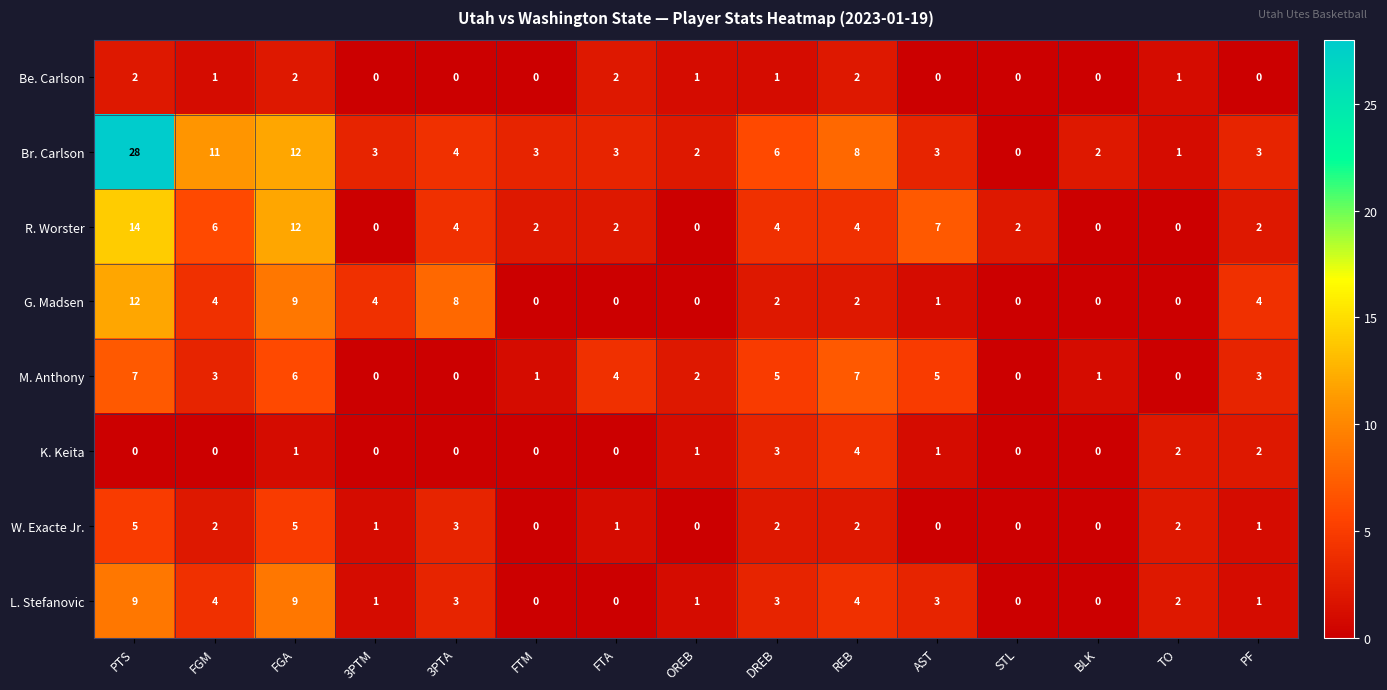

Which series has the widest spread of values?

Br. Carlson